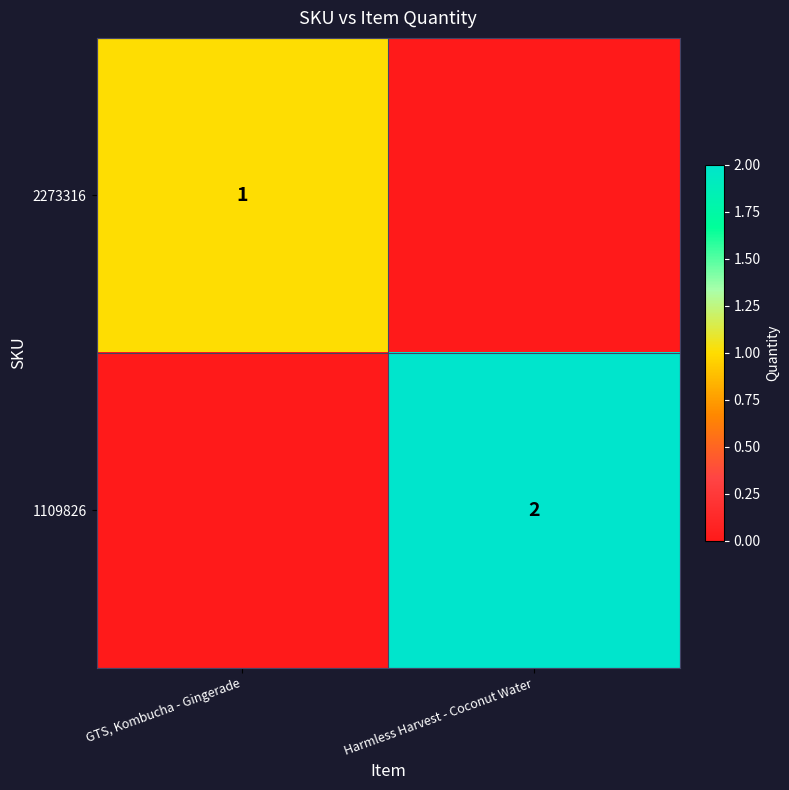

Which category has the lowest value across all series?

Harmless Harvest - Coconut Water